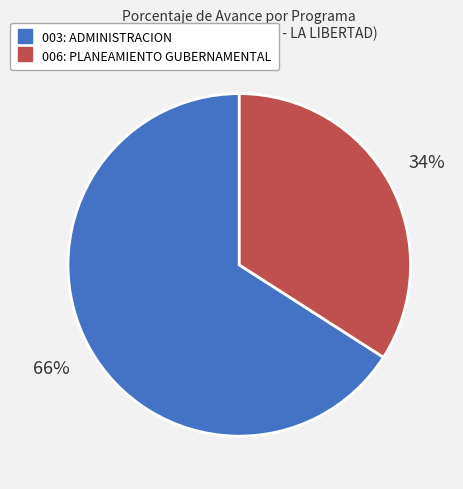

Rank the categories by value from lowest to highest.

006: PLANEAMIENTO GUBERNAMENTAL, 003: ADMINISTRACION